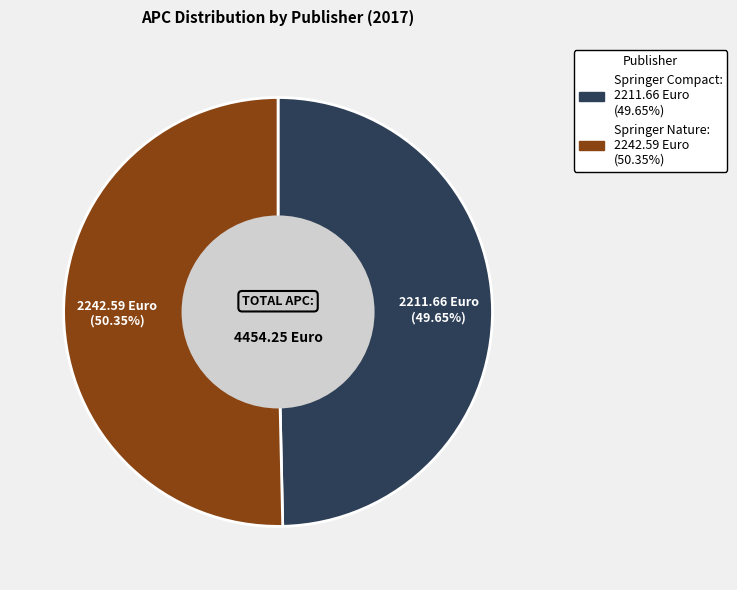

Which has a higher value, Springer Compact or Springer Nature?

Springer Nature